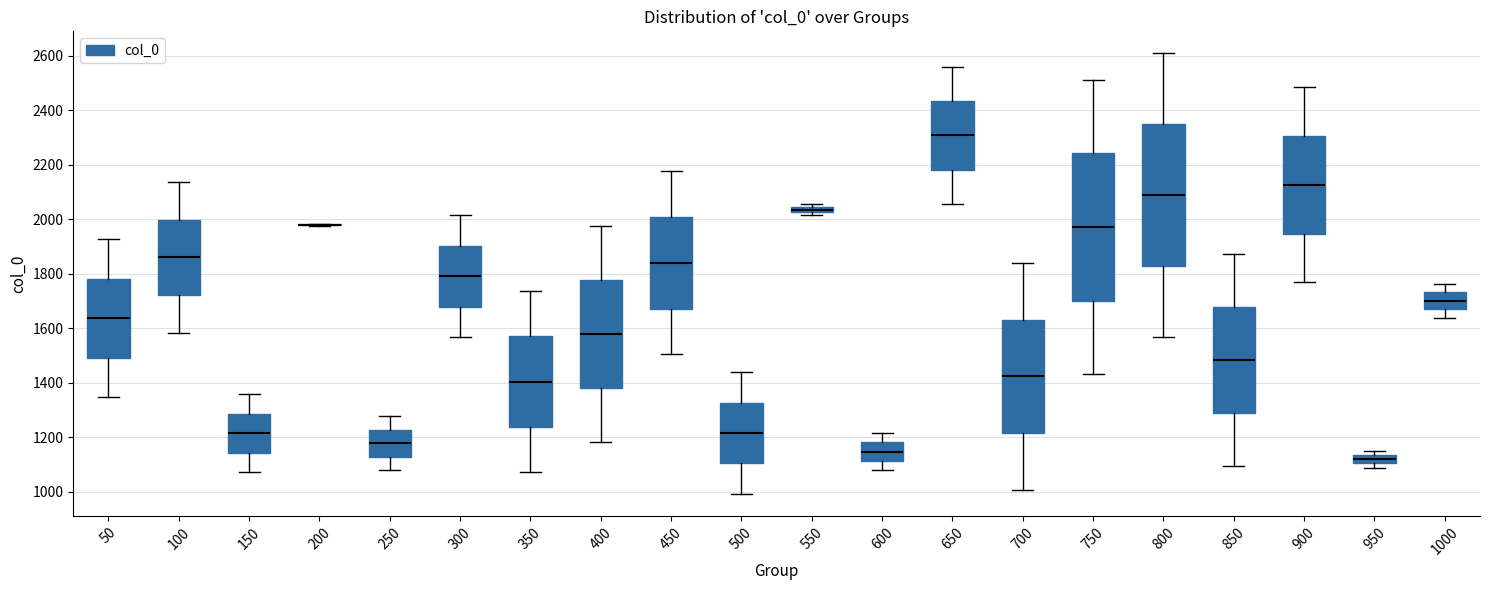

Comparing the boxes themselves (not the whiskers), which one is the tallest?

750